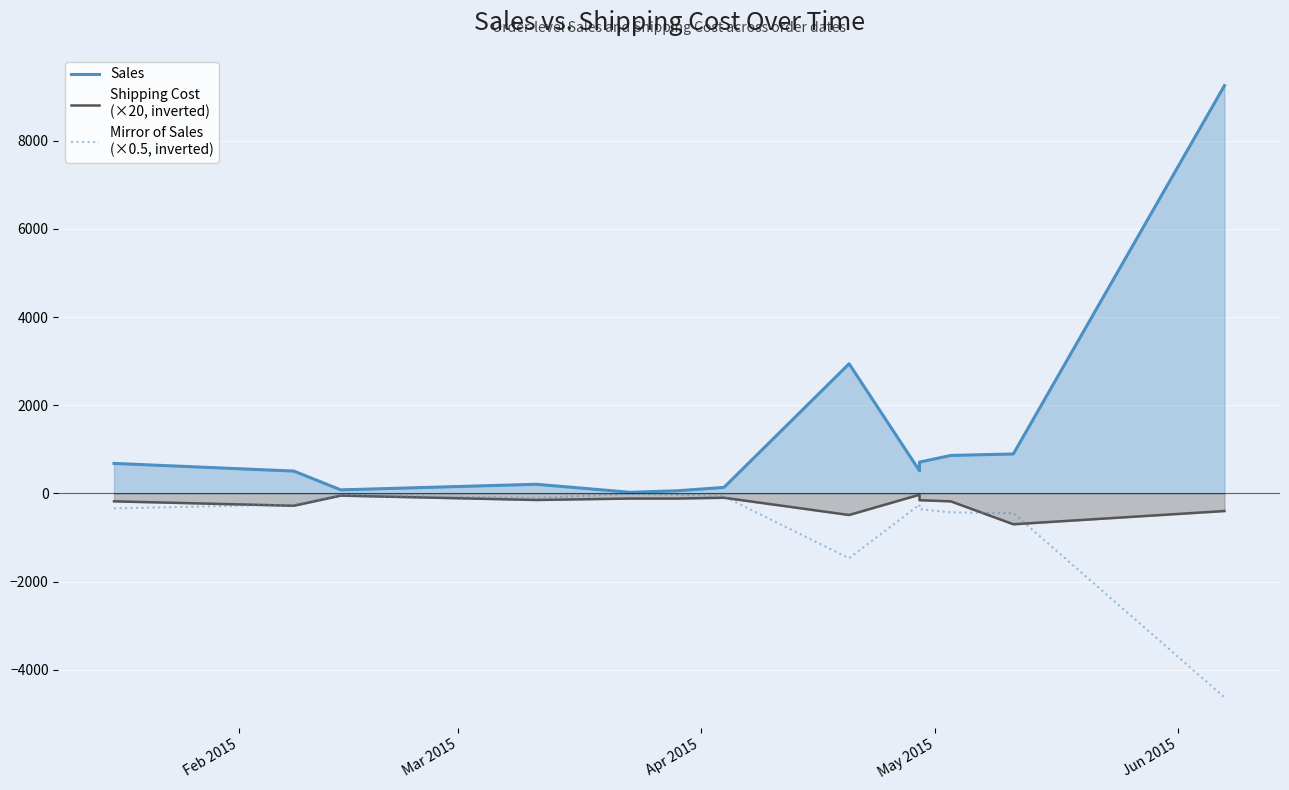

Reading left to right, extract all data points from this chart.

Sales: 680.6	506.5	80.2	207.3	25.3	60.0	135.8	2941.4	513.3	710.4	861.3	894.6	9252.8
Shipping Cost
(×20, inverted): -179.8	-279.8	-50.0	-149.2	-116.2	-116.2	-98.6	-489.8	-29.8	-153.8	-179.8	-700.0	-399.8
Mirror of Sales
(×0.5, inverted): -340.3	-253.2	-40.1	-103.7	-12.7	-30.0	-67.9	-1470.7	-256.7	-355.2	-430.6	-447.3	-4626.4